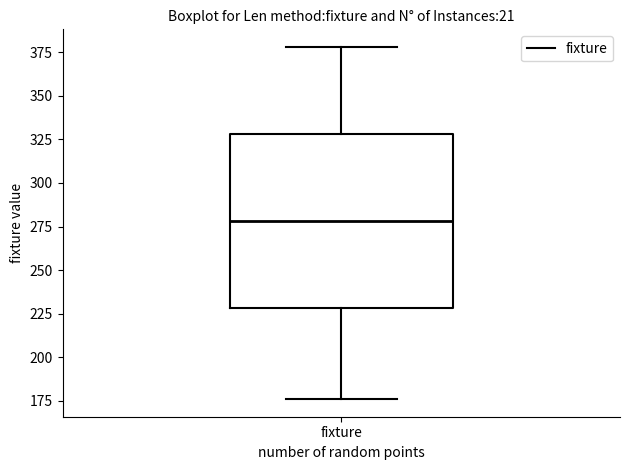

Transcribe this box plot: give where the median line is, the range the box spans, and where the two whiskers end, as read against the y-axis. The values are not printed on the chart, so give them approximately, as read against the axis.

median 280, box 230 to 330, whiskers 175 to 380